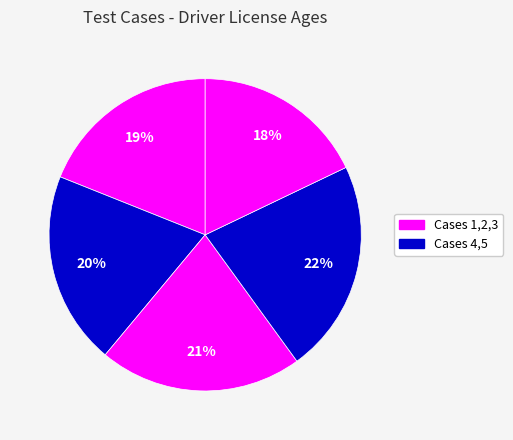

How many slices are in this pie chart?

5